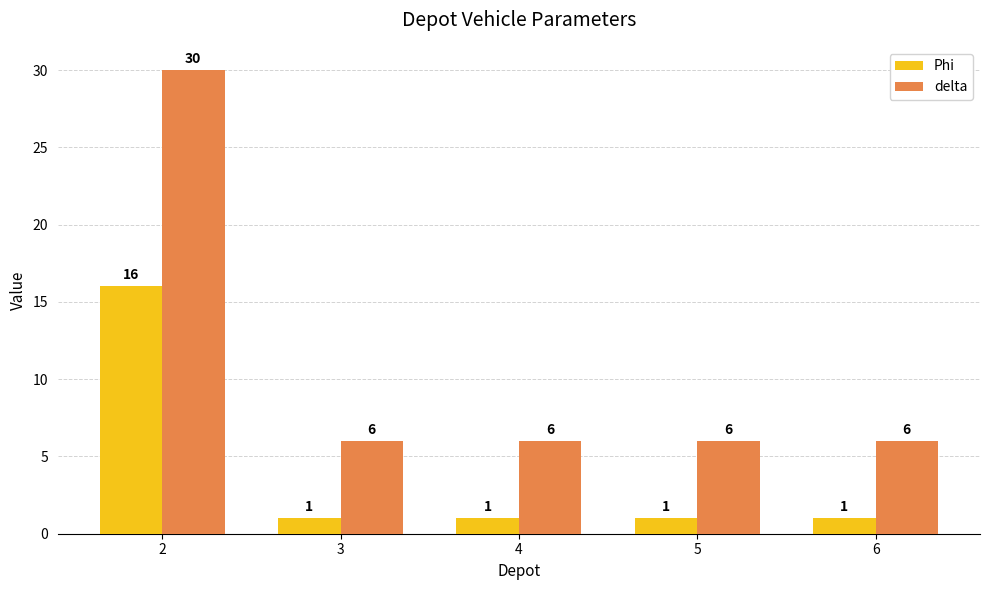

What is the spread (max minus min) of values at 2?

14